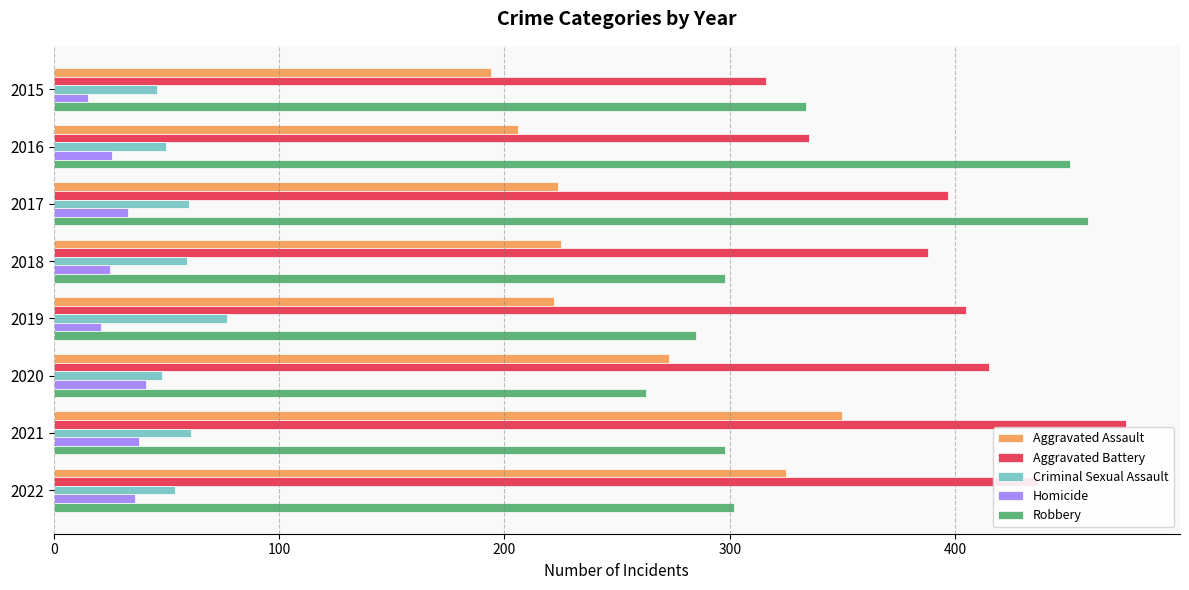

What value does the Aggravated Assault series have at 2020?

273